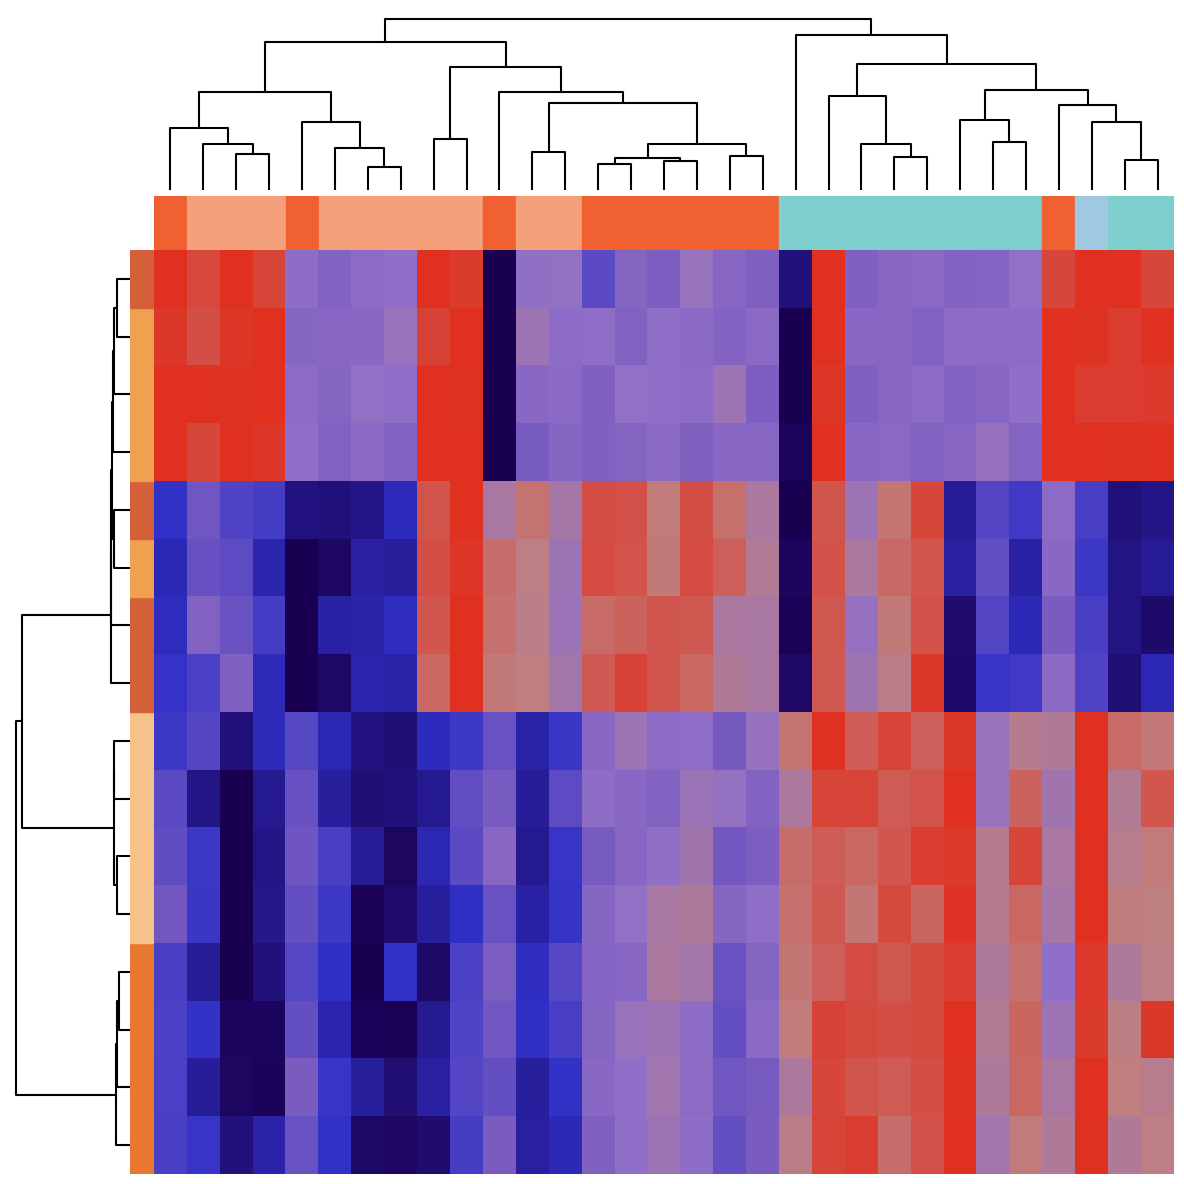

How many series are shown in this chart?

16